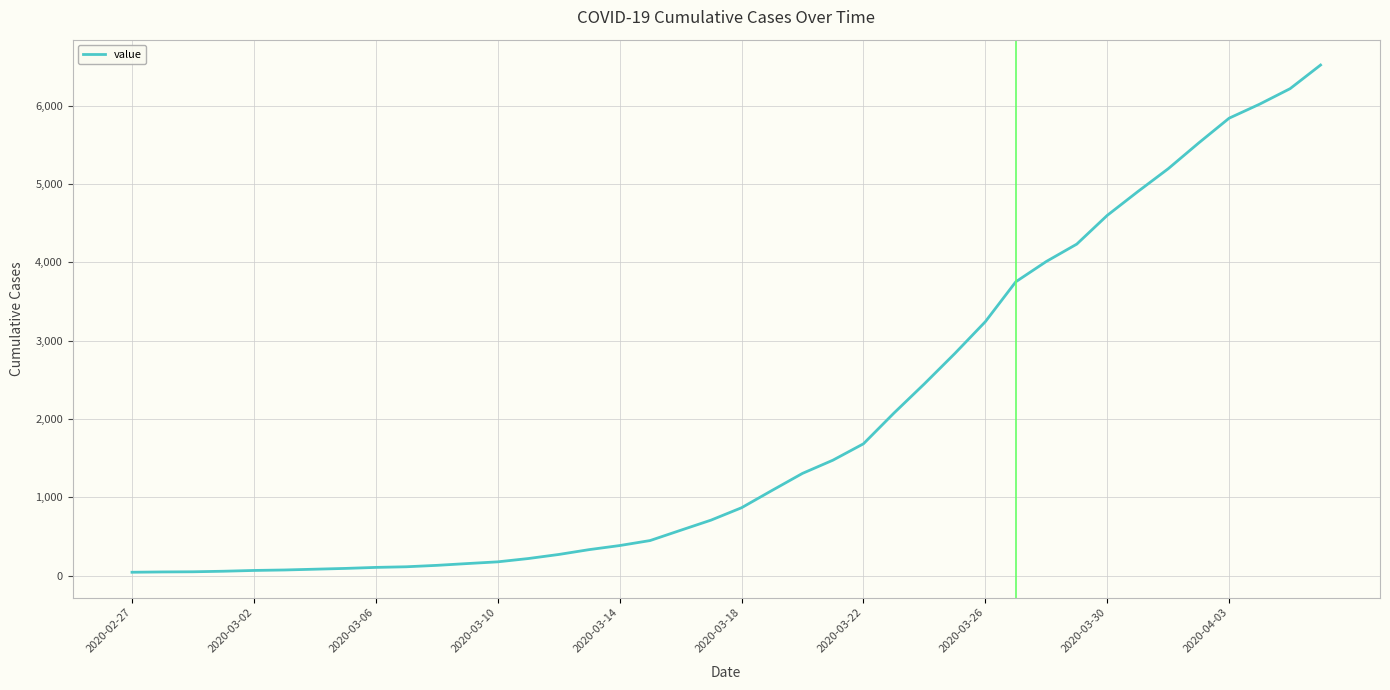

What is the greatest value displayed?

6522